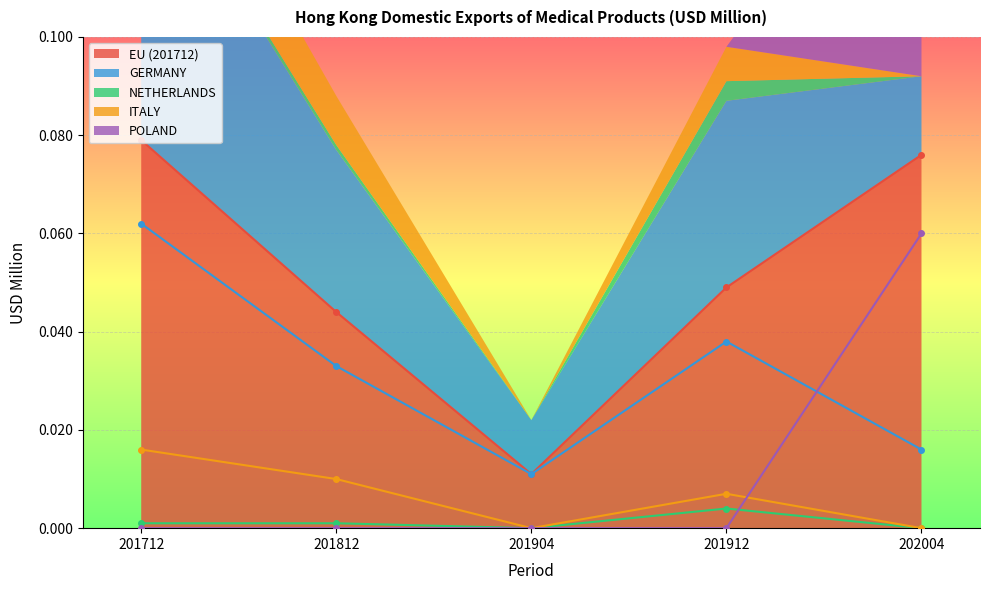

Reading right to left, what are all the values shown in this chart?

EU (201712): 0.1	0.0	0.0	0.0	0.1
GERMANY: 0.0	0.0	0.0	0.0	0.1
NETHERLANDS: 0.0	0.0	0.0	0.0	0.0
ITALY: 0.0	0.0	0.0	0.0	0.0
POLAND: 0.1	0.0	0.0	0.0	0.0